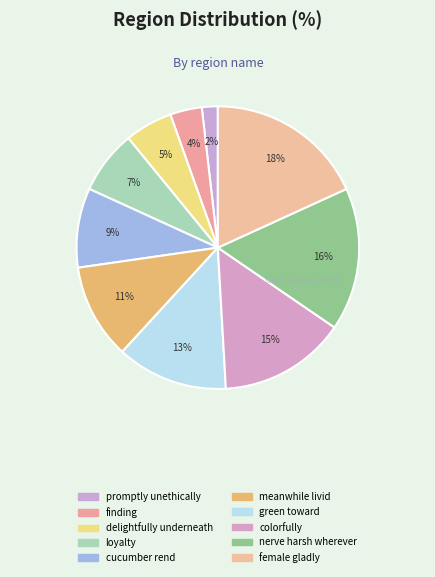

Which slice is the smallest?

promptly unethically